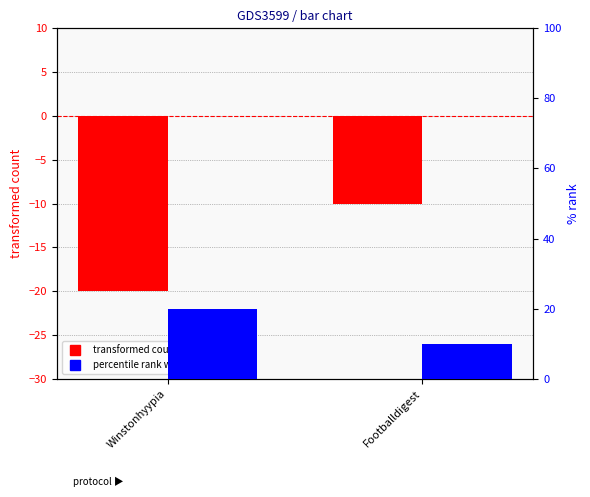

Reading left to right, what are all the values shown in this chart?

transformed count: Winstonhyypia=-20	Footballdigest=-10
percentile rank within the sample: Winstonhyypia=20	Footballdigest=10